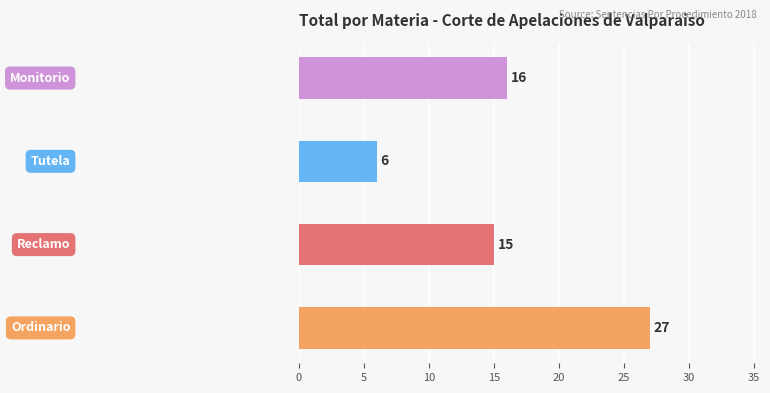

What is the greatest value displayed?

27